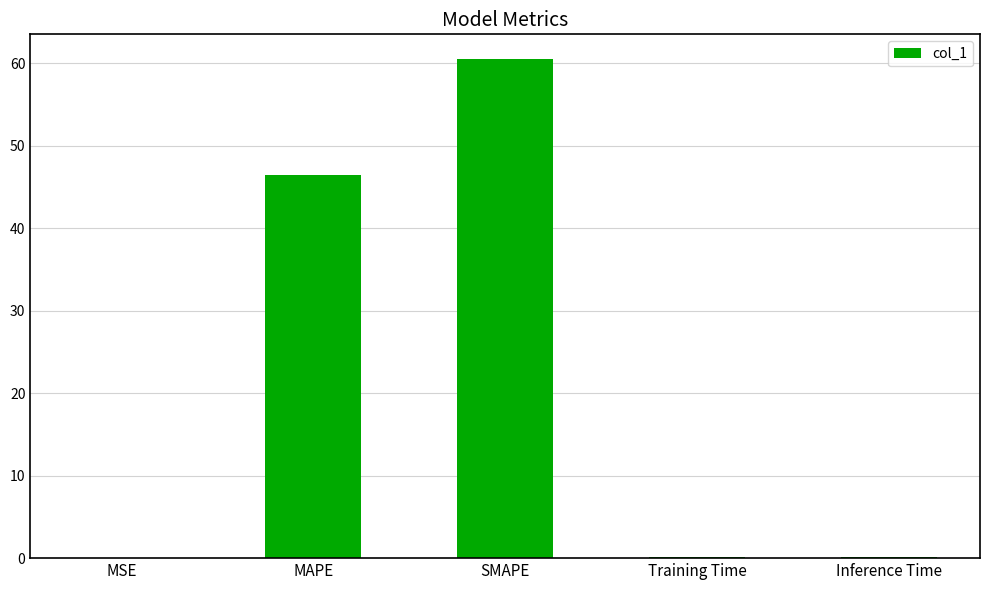

What is the maximum value shown in the chart?

60.5